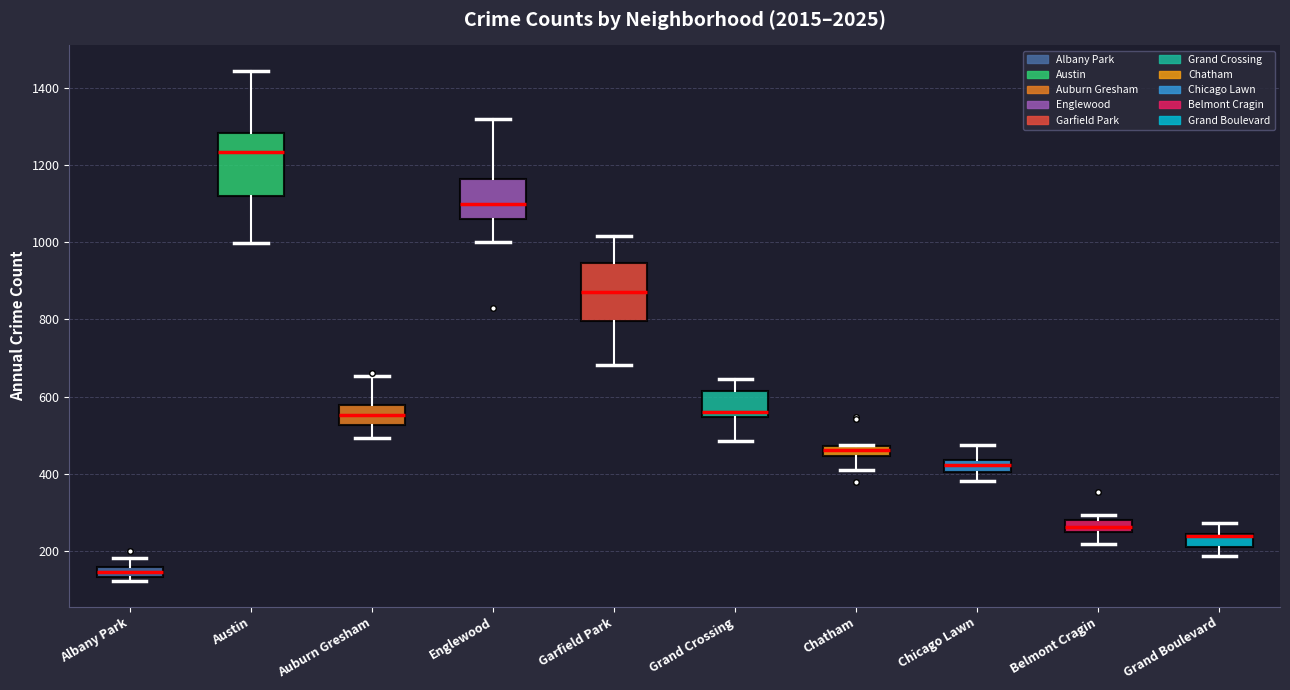

Where is the upper edge of the box for Grand Crossing on the y-axis? The values are not printed on the chart, so give them approximately, as read against the axis.

620